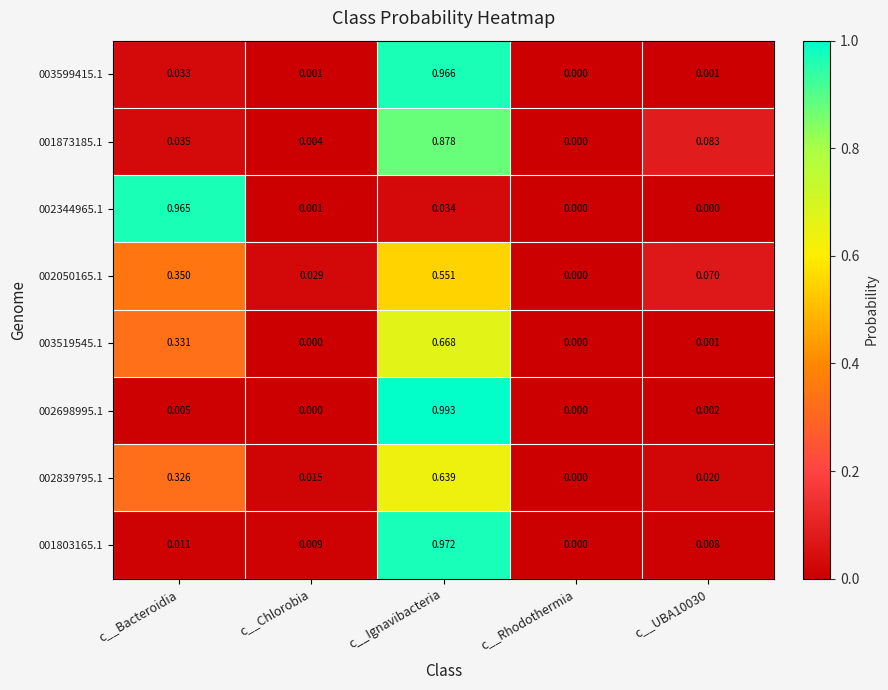

At which category is the sum across all series the highest?

c__Ignavibacteria